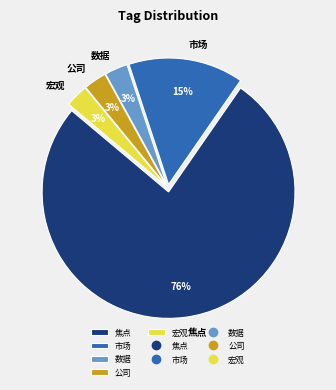

Does any single category account for the majority?

Yes